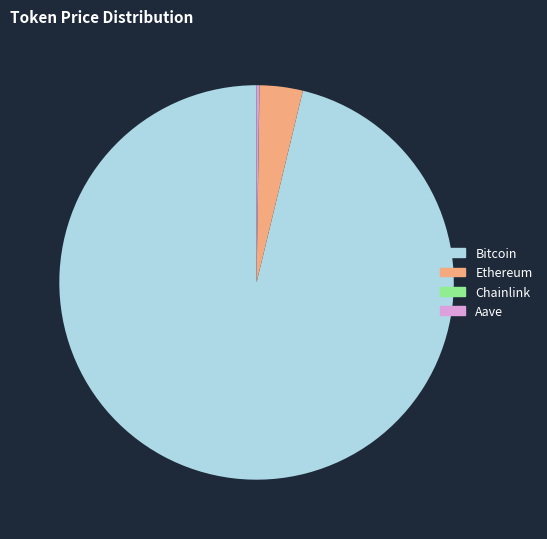

Is it true that Ethereum is 4% of the pie?

True